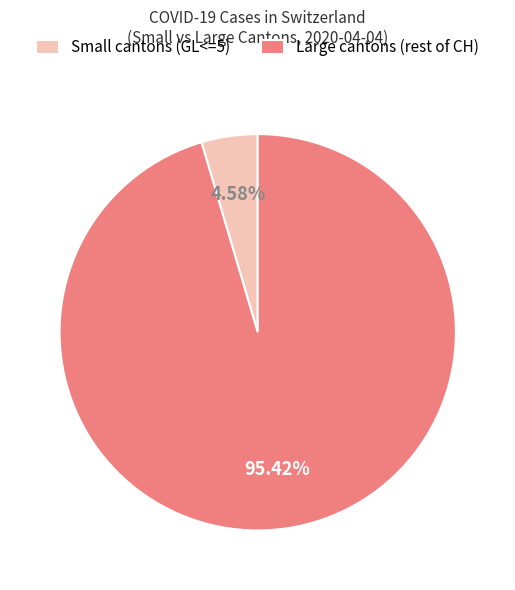

Which has a higher value, Small cantons (GL<=5) or Large cantons (rest of CH)?

Large cantons (rest of CH)